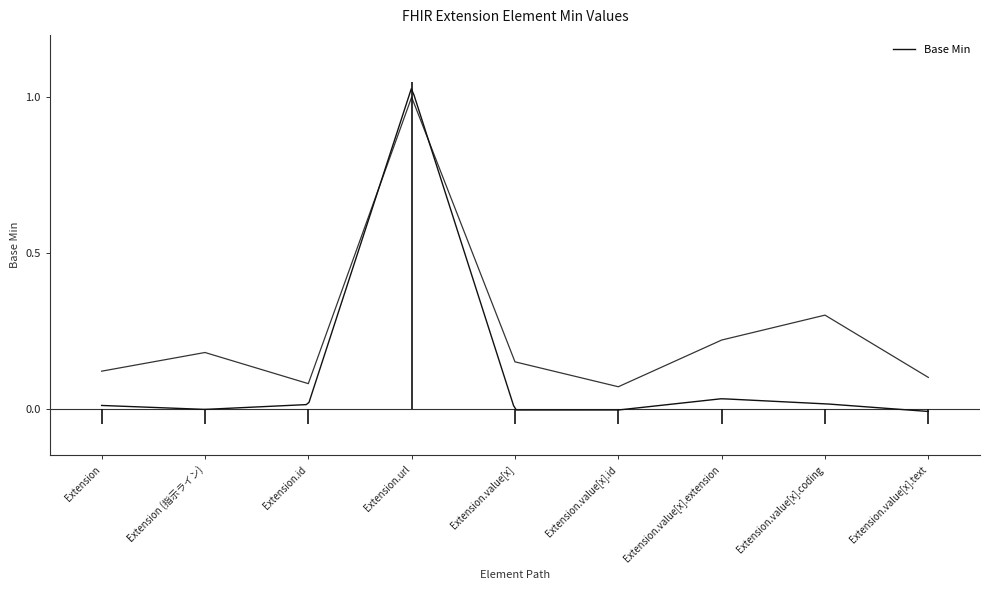

What is the change in value from Extension to Extension.url?

+1